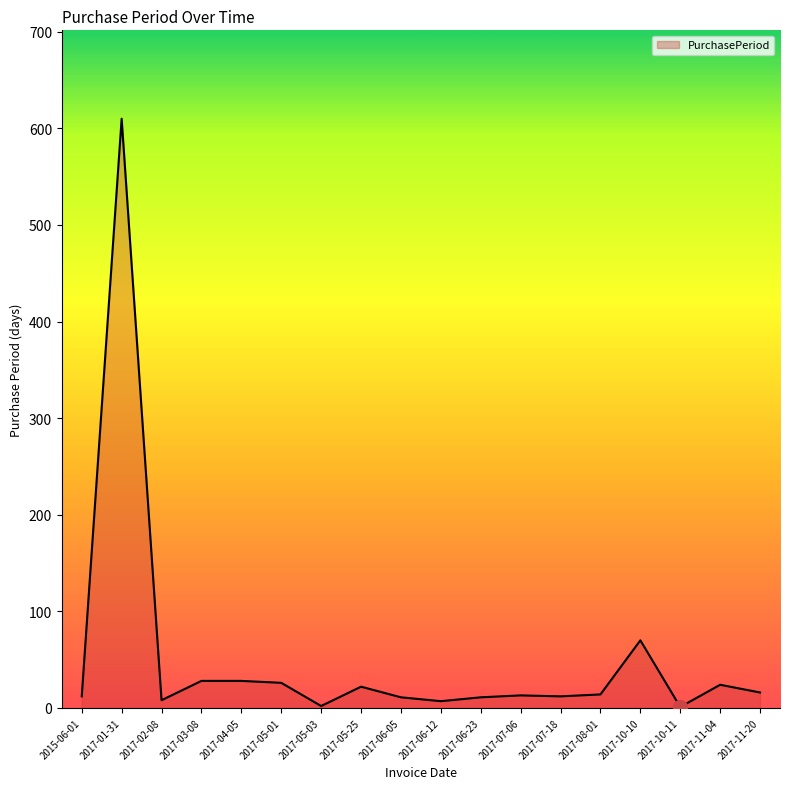

Which label corresponds to the largest value in the chart?

2017-01-31